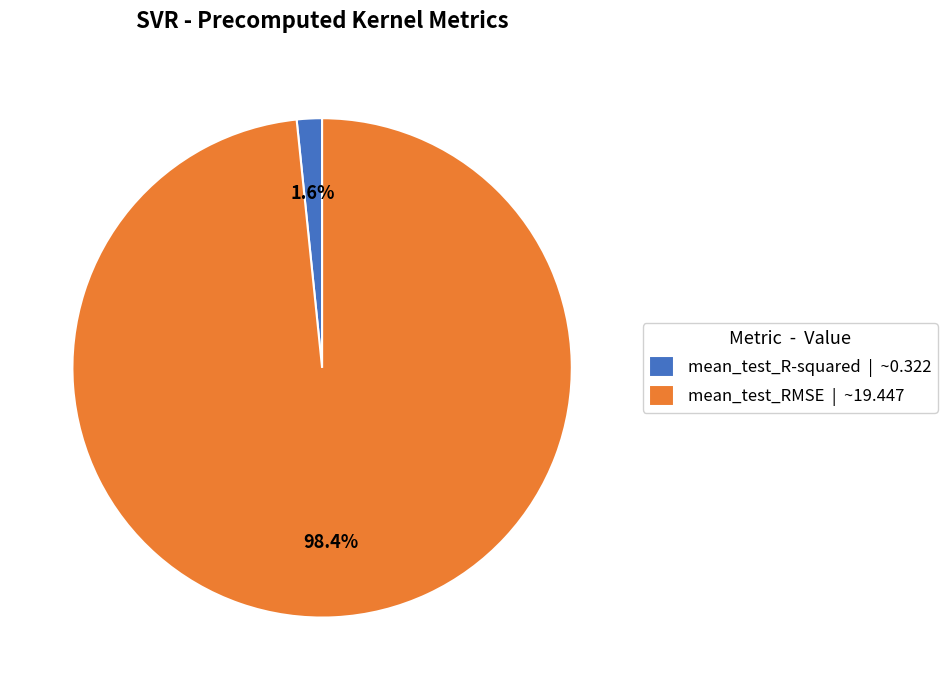

Between mean_test_RMSE and mean_test_R-squared, which is larger?

mean_test_RMSE